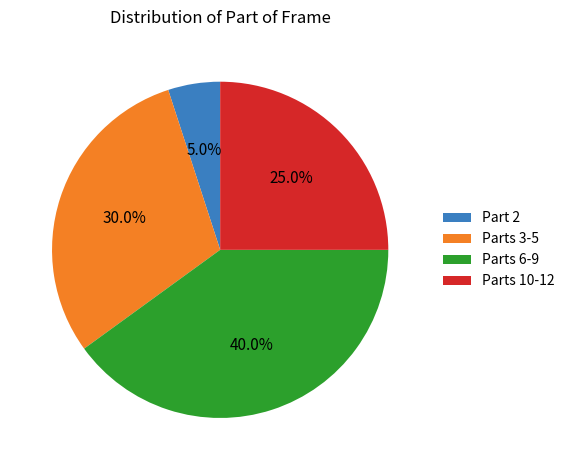

Count the number of slices in the pie.

4